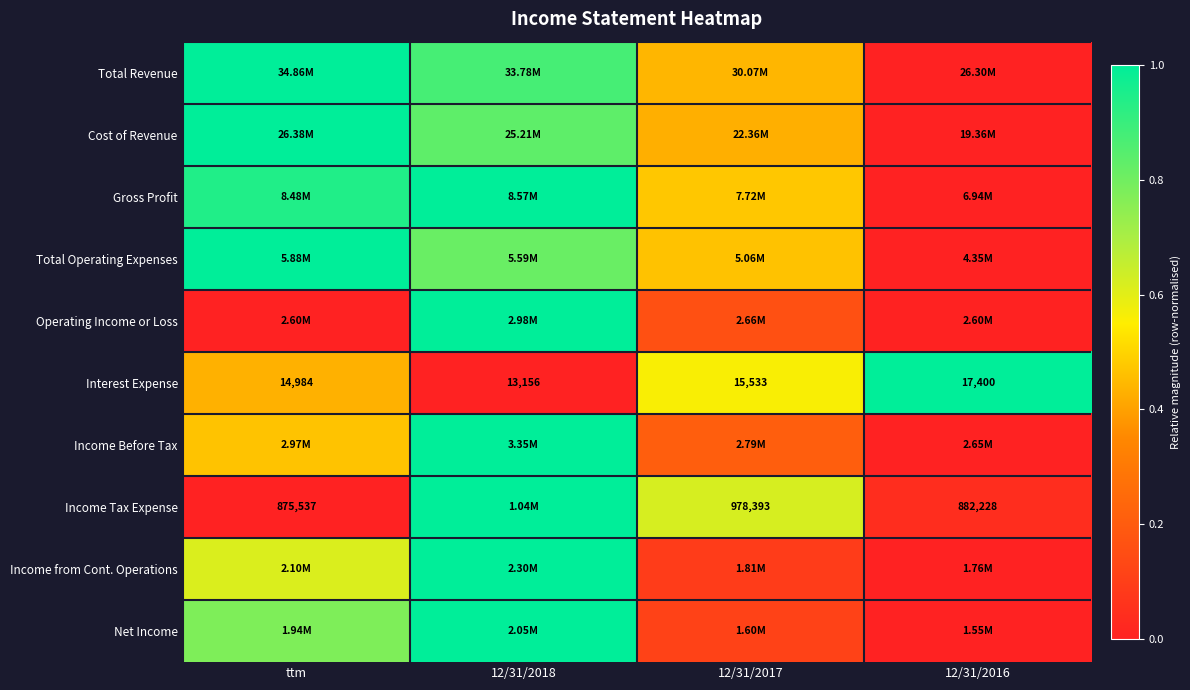

At which category is the sum across all series the highest?

12/31/2018